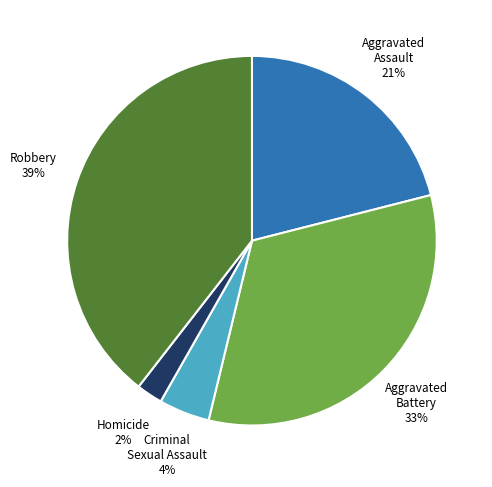

To the nearest percent, what is the average slice percentage?

20%